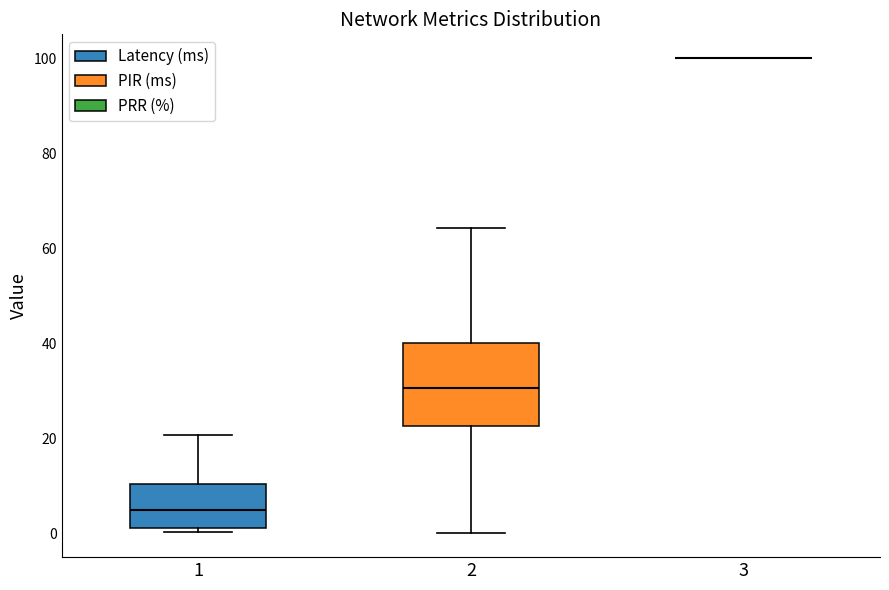

Reading left to right, read every box against the y-axis: the position of its median line, the range the box covers, and the ends of its whiskers. The values are not printed on the chart, so give them approximately, as read against the axis.

1: median 4, box 2 to 10, whiskers 0 to 20
2: median 30, box 22 to 40, whiskers 0 to 64
3: box collapsed to a line at 100, whiskers 100 to 100